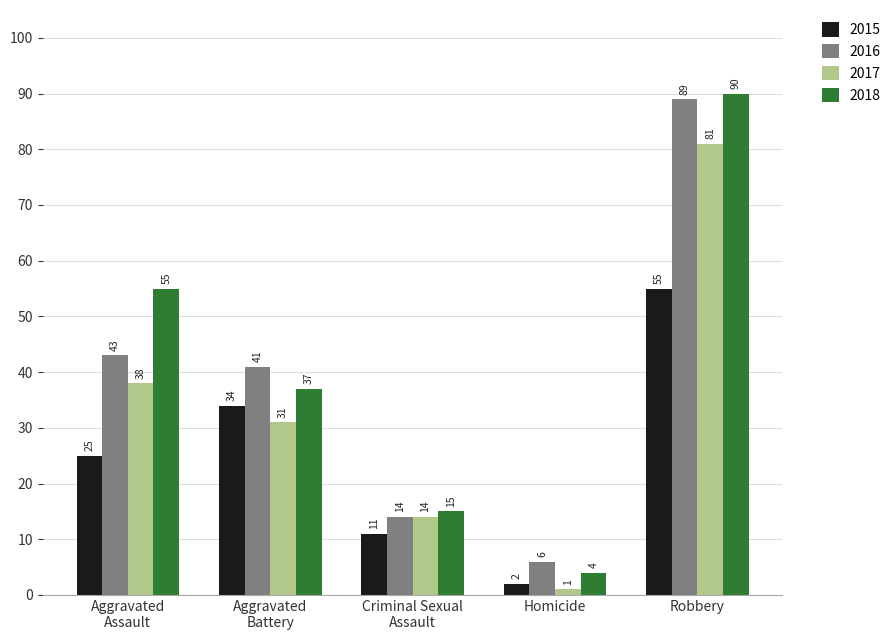

What is the average value of the 2017 series?

33